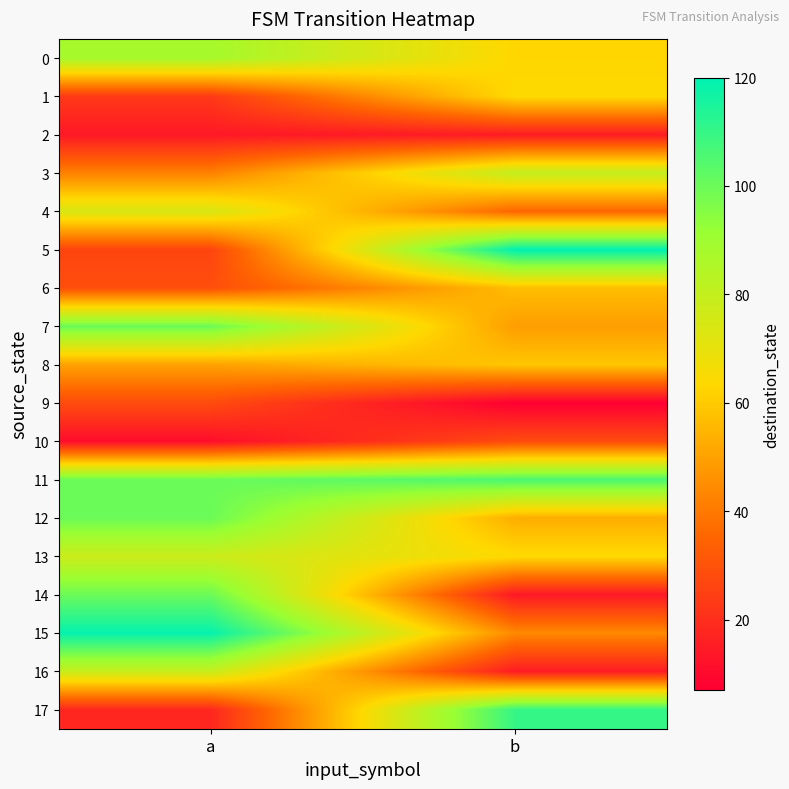

Reading right to left, what are all the values shown in this chart?

0: b=63	a=88
1: b=64	a=23
2: b=15	a=14
3: b=80	a=42
4: b=35	a=74
5: b=120	a=26
6: b=57	a=29
7: b=49	a=100
8: b=59	a=50
9: b=7	a=28
10: b=28	a=11
11: b=106	a=100
12: b=53	a=100
13: b=64	a=78
14: b=14	a=100
15: b=44	a=119
16: b=15	a=79
17: b=110	a=18